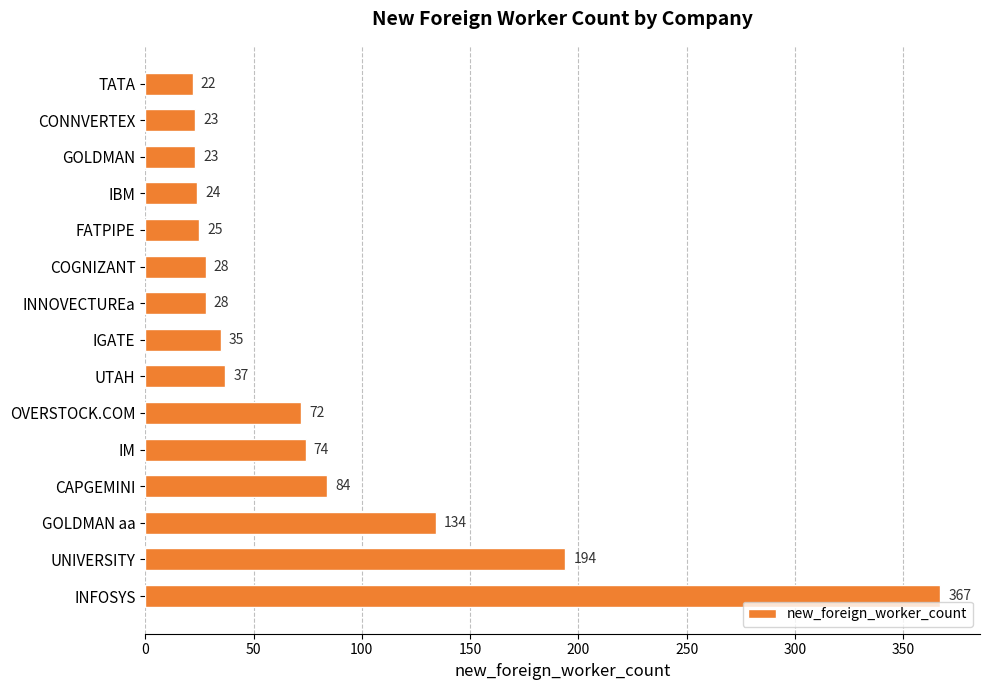

What value does the data have at COGNIZANT?

28